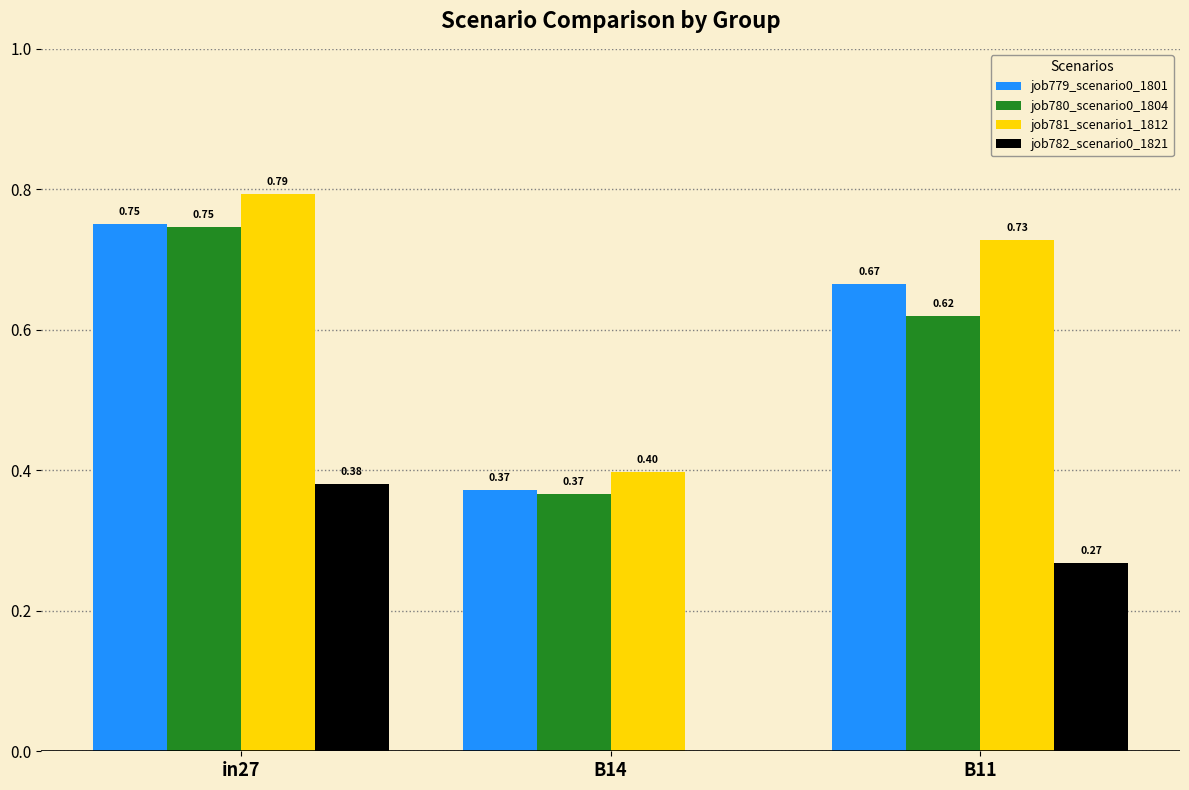

Between in27 and B14, which series saw the biggest shift?

job781_scenario1_1812